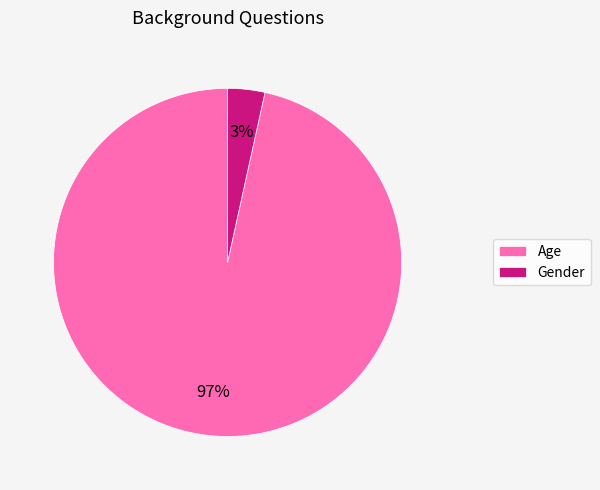

Do Age and Gender together represent more than half of the pie?

Yes